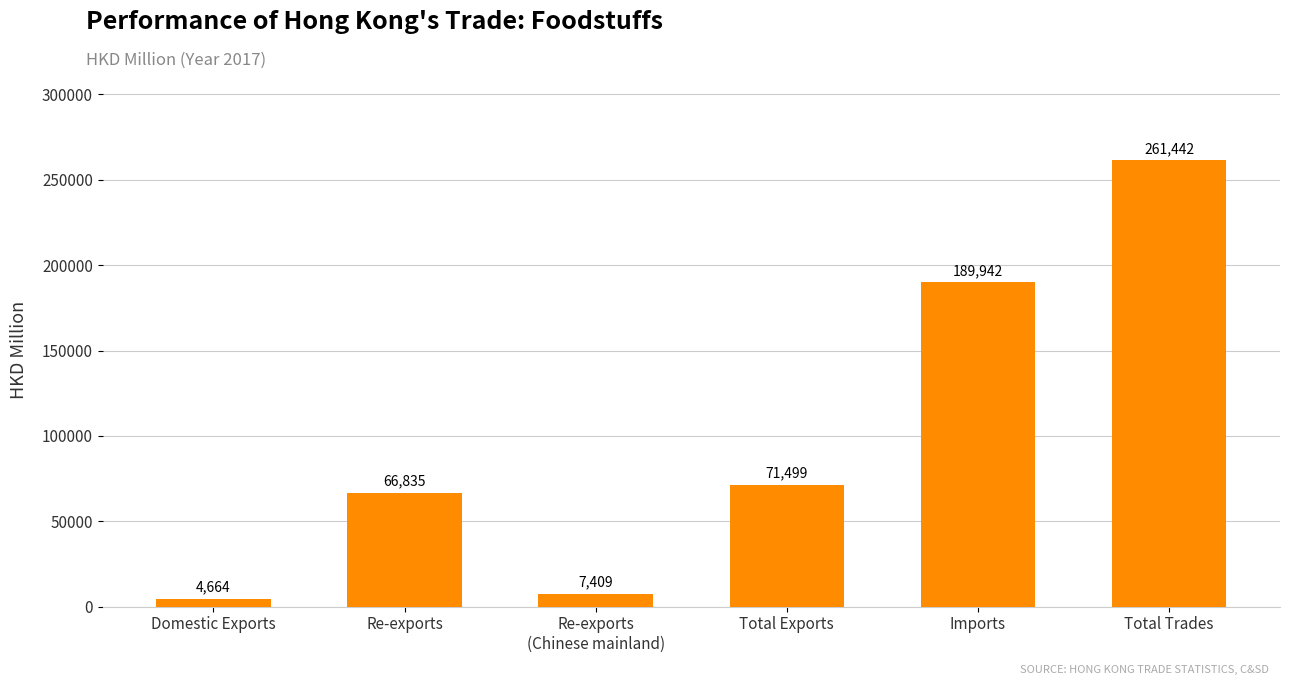

What is the change in value from Domestic Exports to Total Exports?

+66835.3